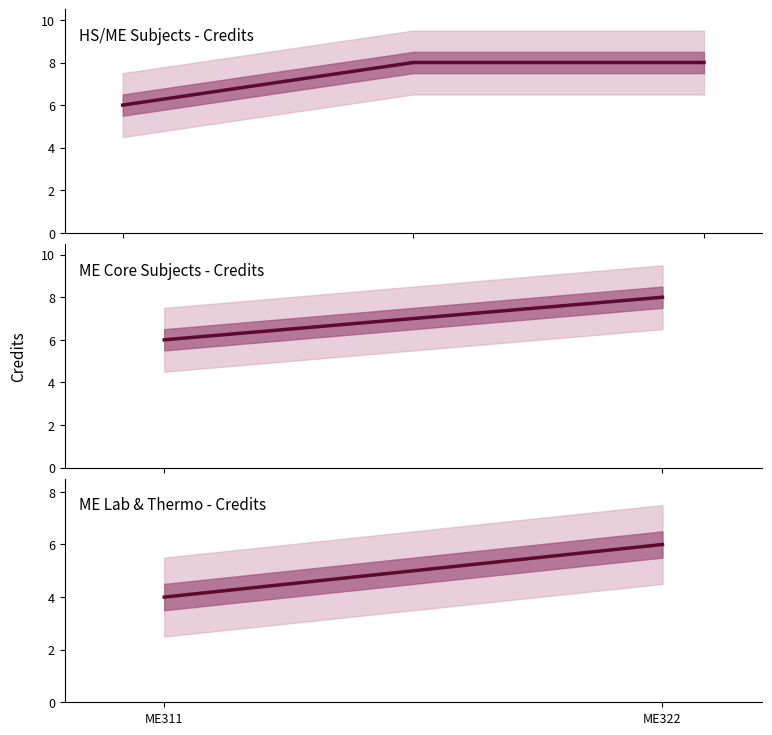

What is the ratio of the value at ME322 to the value at ME311?

1.5